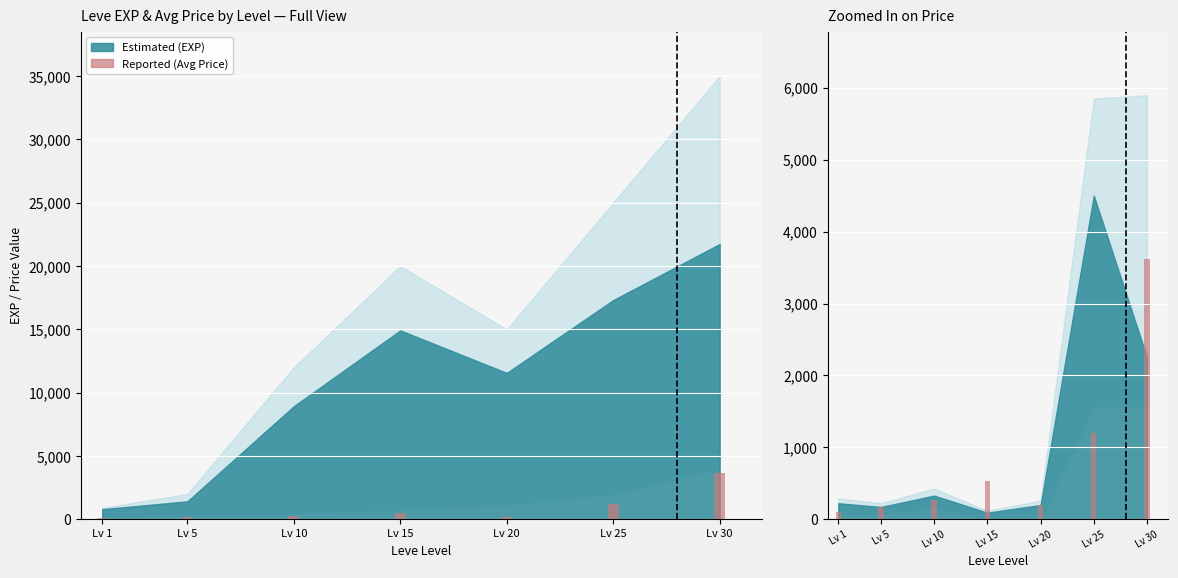

Reading right to left, transcribe all the data shown in this chart.

Lv 30=3620.2	Lv 25=1200.0	Lv 20=199.0	Lv 15=533.9	Lv 10=271.9	Lv 5=171.7	Lv 1=108.4